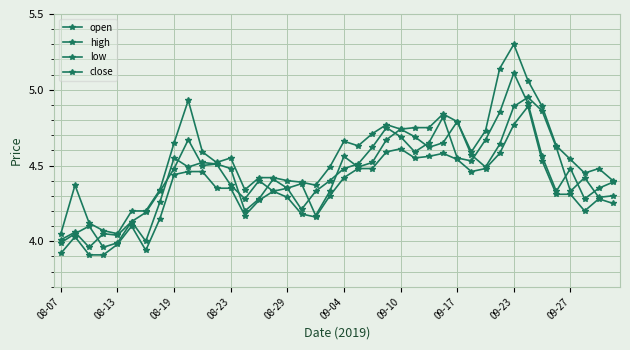

How many categories are shown in the chart?

40